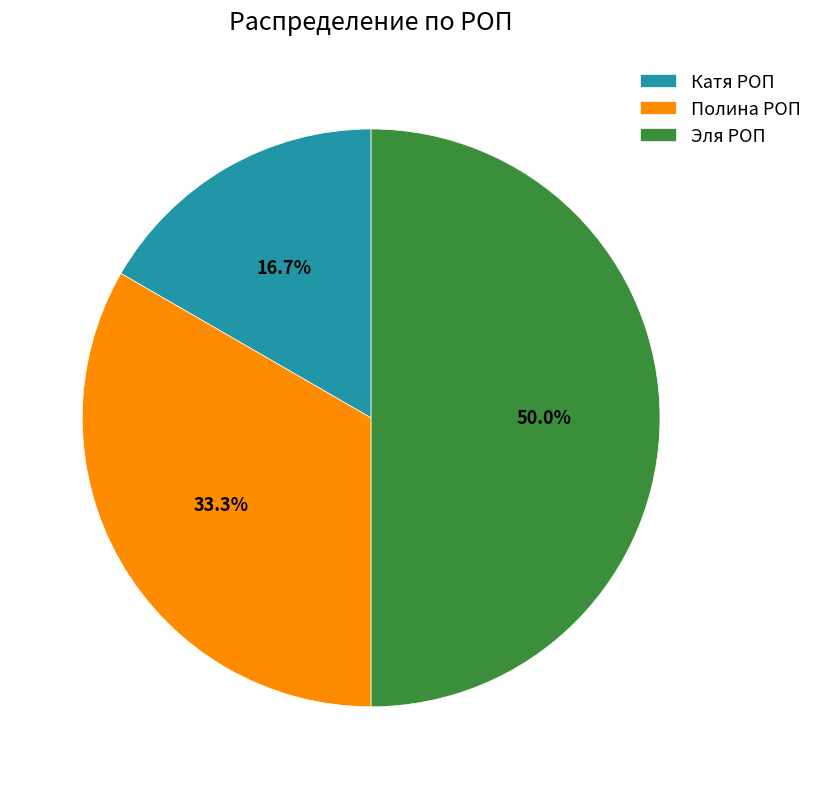

What is the smallest slice in the pie chart?

Катя РОП